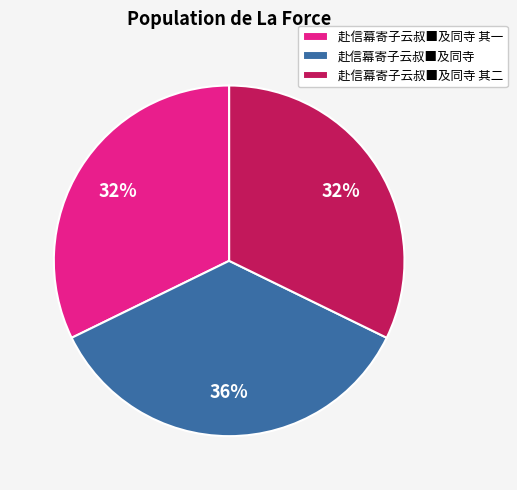

Which slice is the largest?

赴信幕寄子云叔■及同寺